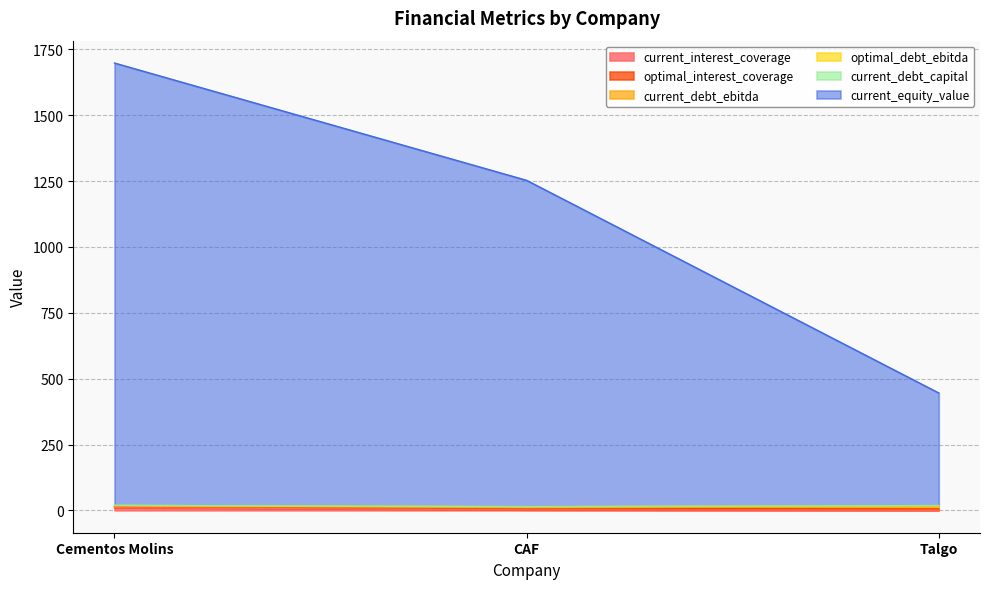

What is the maximum value for current_interest_coverage?

10.6